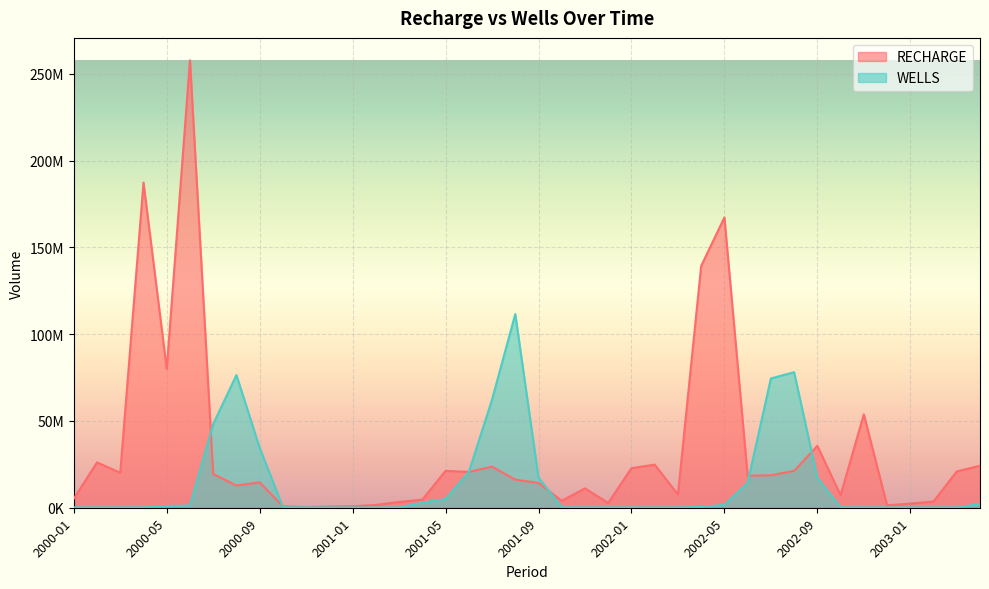

Rank the categories by WELLS value from lowest to highest.

2000-02, 2001-02, 2002-02, 2003-02, 2000-01, 2001-01, 2002-01, 2003-01, 2000-12, 2001-12, 2002-12, 2000-03, 2000-11, 2001-03, 2001-11, 2002-03, 2002-11, 2003-03, 2000-04, 2001-10, 2002-10, 2000-10, 2002-04, 2000-05, 2000-06, 2002-05, 2003-04, 2001-04, 2001-05, 2002-06, 2002-09, 2001-09, 2001-06, 2000-09, 2000-07, 2001-07, 2002-07, 2000-08, 2002-08, 2001-08